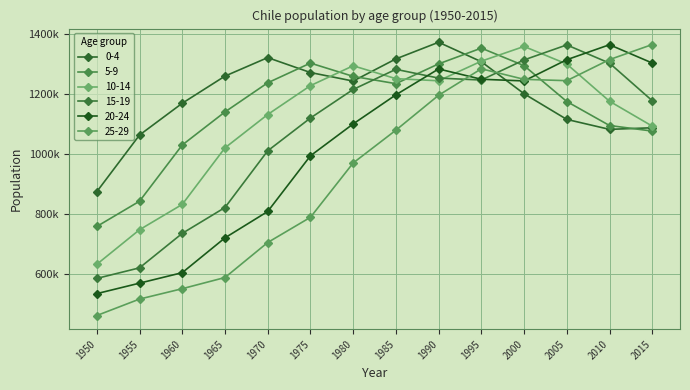

Reading left to right, list all the values displayed in this chart.

0-4: 1950=875415	1955=1064096	1960=1169916	1965=1260296	1970=1321864	1975=1272227	1980=1243742	1985=1317549	1990=1372989	1995=1308279	2000=1201564	2005=1116081	2010=1082933	2015=1088291
5-9: 1950=759584	1955=843704	1960=1030892	1965=1140996	1970=1237981	1975=1303638	1980=1259451	1985=1235140	1990=1301001	1995=1353498	2000=1295099	2005=1175736	2010=1095802	2015=1077266
10-14: 1950=633599	1955=748693	1960=833098	1965=1021373	1970=1132383	1975=1228524	1980=1294693	1985=1251743	1990=1244706	1995=1310022	2000=1359042	2005=1300476	2010=1176660	2015=1093738
15-19: 1950=586610	1955=621840	1960=736658	1965=822709	1970=1011480	1975=1120705	1980=1215829	1985=1282869	1990=1253704	1995=1247249	2000=1314197	2005=1364165	2010=1303424	2015=1178390
20-24: 1950=535982	1955=570851	1960=605808	1965=721696	1970=809495	1975=994905	1980=1101031	1985=1197908	1990=1284131	1995=1249823	2000=1244234	2005=1314870	2010=1364748	2015=1303887
25-29: 1950=463087	1955=517845	1960=552418	1965=589640	1970=706205	1975=790113	1980=971026	1985=1080192	1990=1196498	1995=1284648	2000=1249553	2005=1245087	2010=1315241	2015=1365403